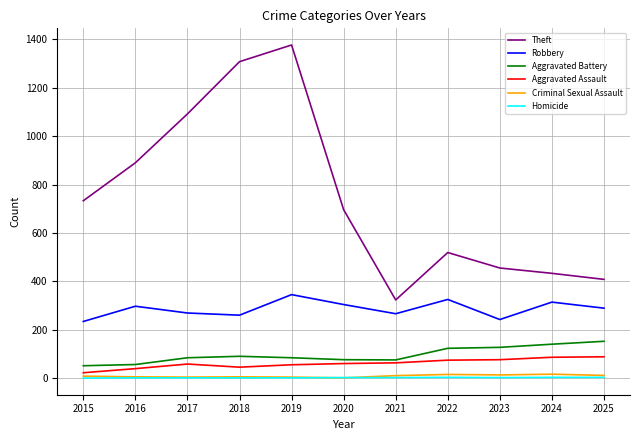

At how many categories does at least one series exceed 213?

11